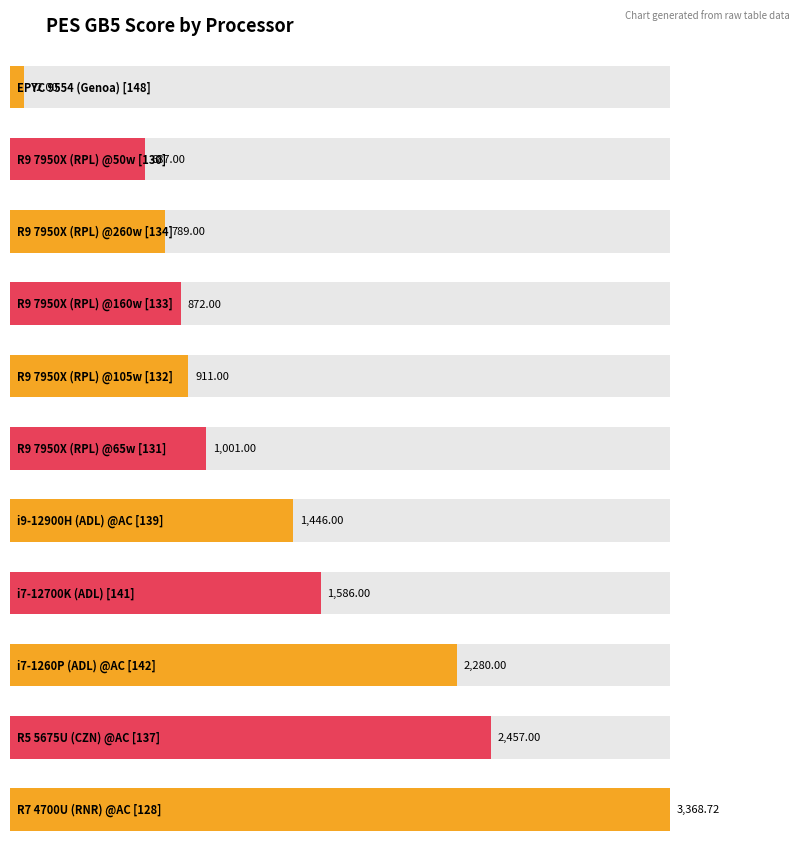

Between R9 7950X (RPL) @160w [133] and EPYC 9554 (Genoa) [148], which is larger?

R9 7950X (RPL) @160w [133]